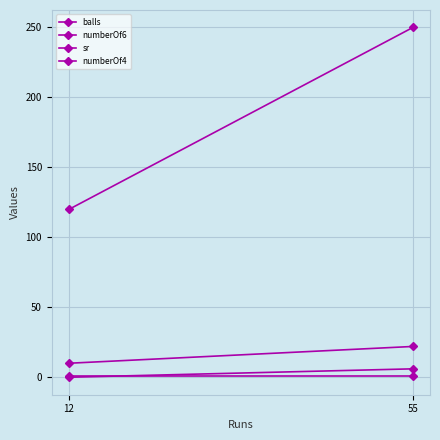

Which category has the lowest value across all series?

12